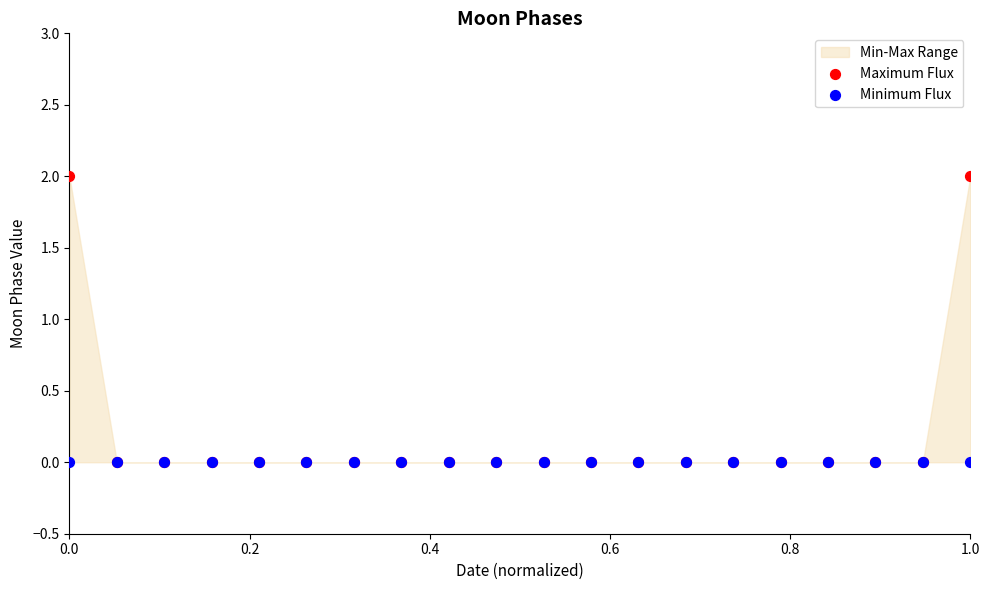

Which series has the widest spread of Y values?

Maximum Flux